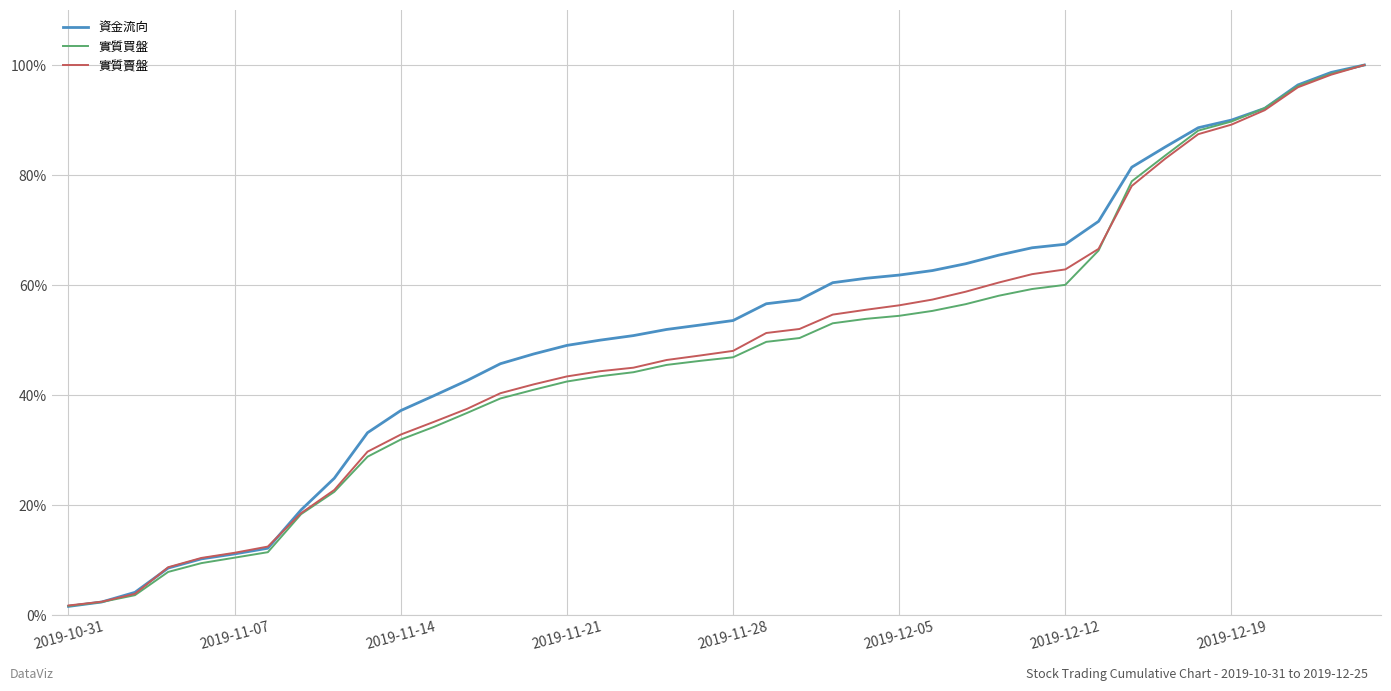

Does the chart display data point markers on the line(s)?

No